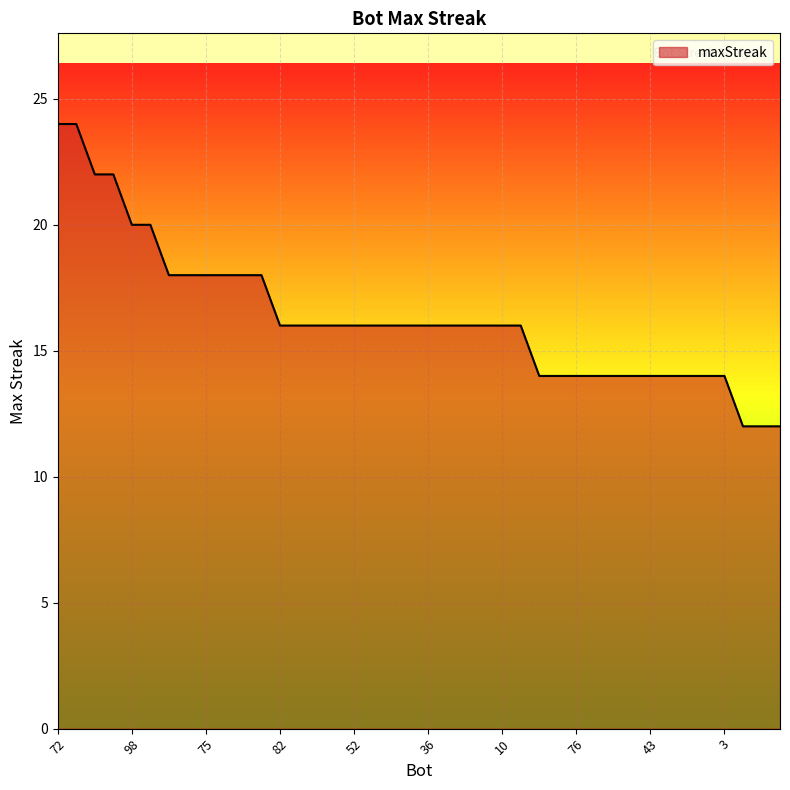

What is the greatest value displayed?

24